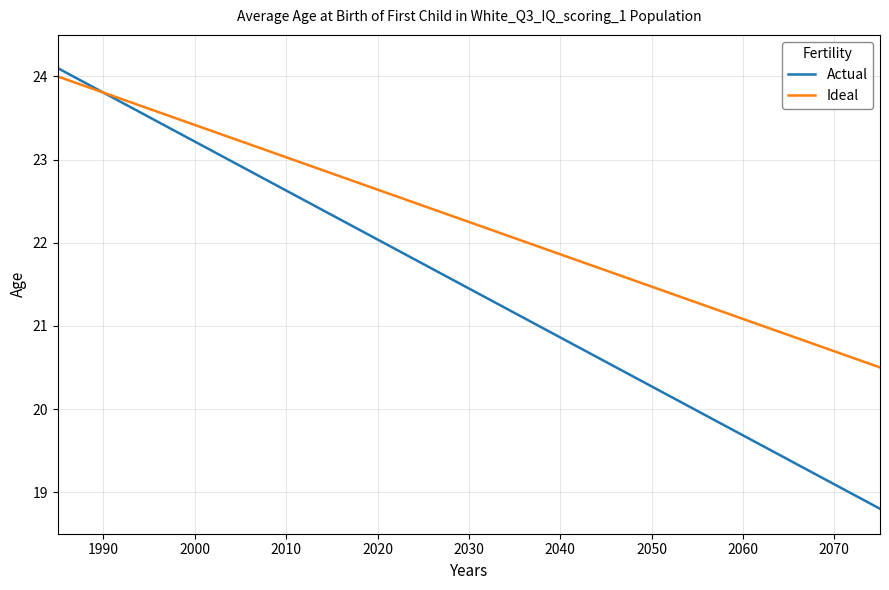

List the series in order of their overall mean, highest first.

Ideal, Actual